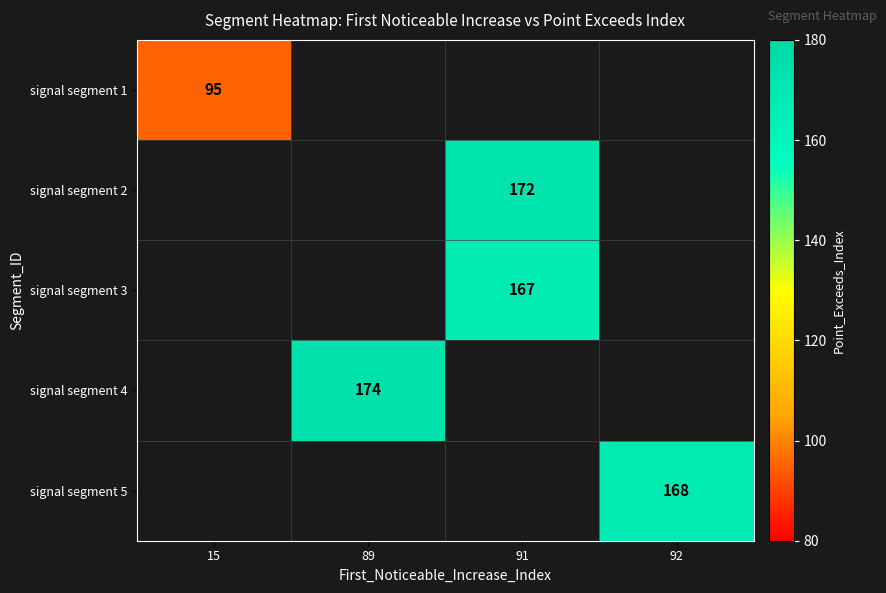

How many positive values does the signal segment 2 series have?

1